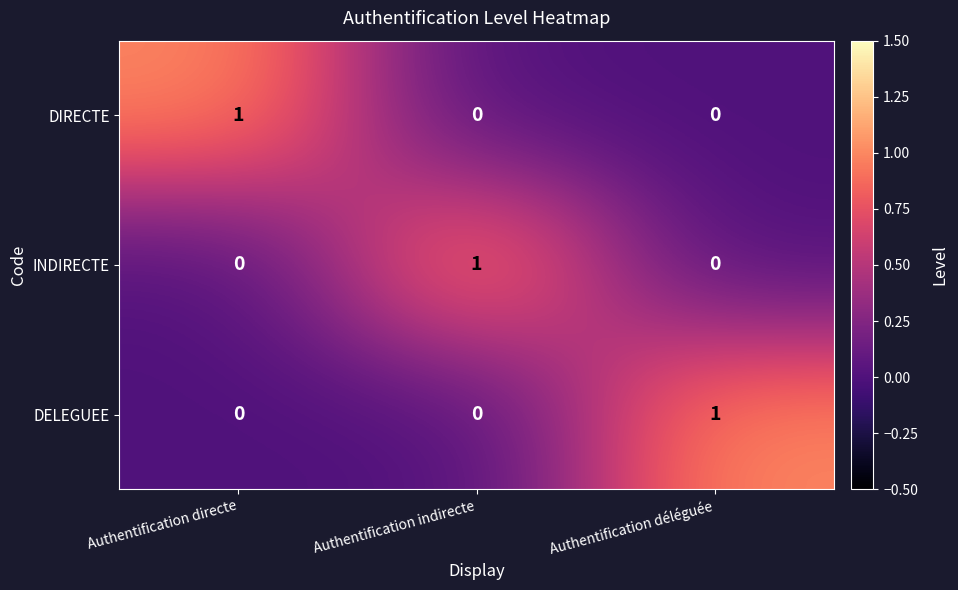

True or false: DIRECTE has a value of 2 at Authentification directe.

False